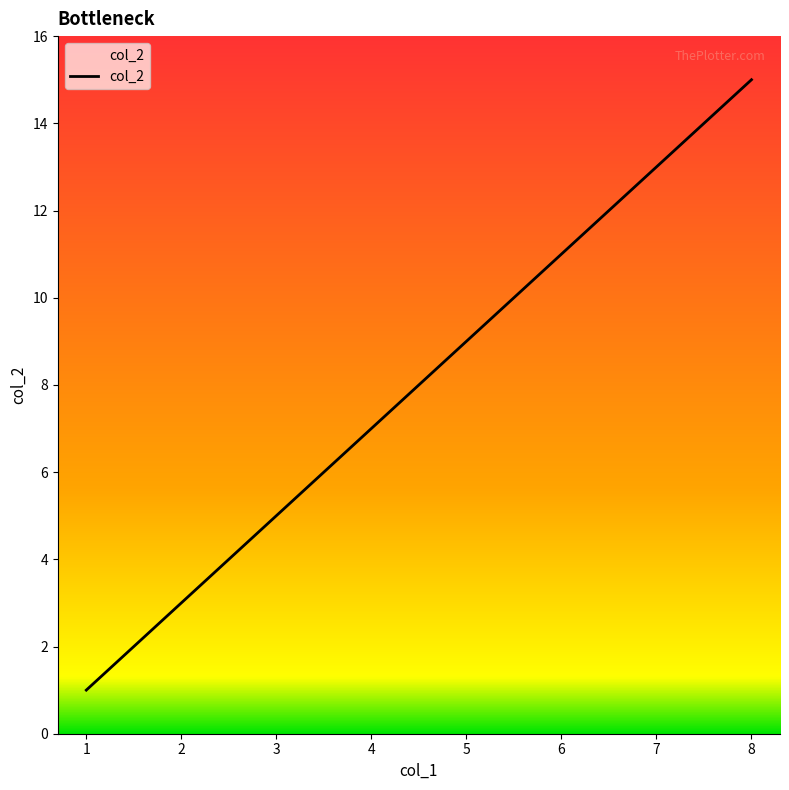

Reading left to right, what are all the values shown in this chart?

1	3	5	7	9	11	13	15